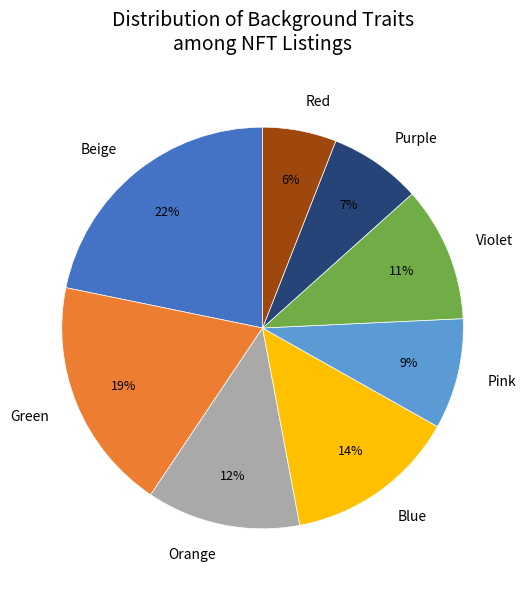

To the nearest percent, what percentage of the pie is Violet?

11%